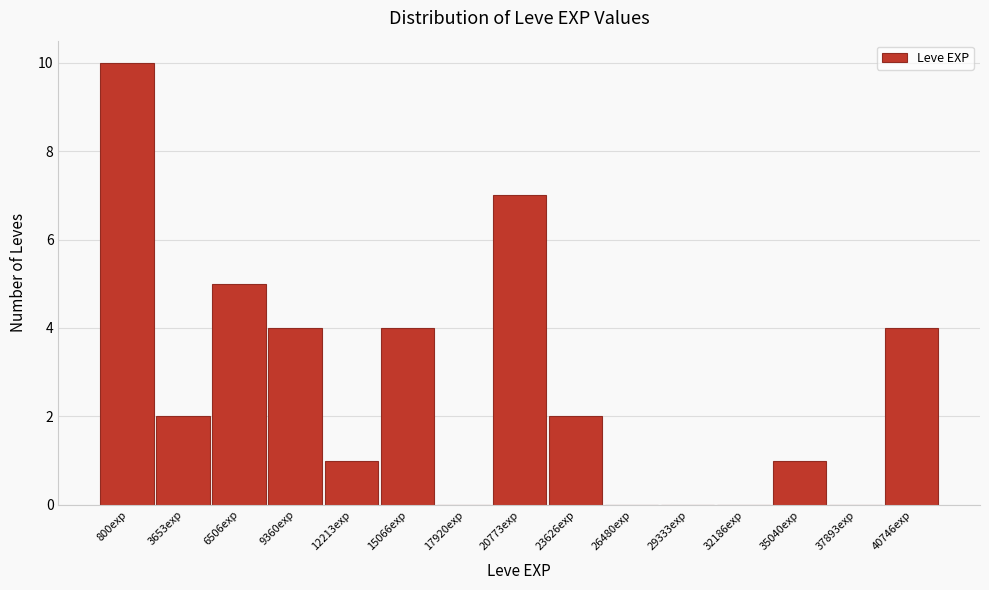

Reading right to left, transcribe all the data shown in this chart.

40746exp=4	37893exp=0	35040exp=1	32186exp=0	29333exp=0	26480exp=0	23626exp=2	20773exp=7	17920exp=0	15066exp=4	12213exp=1	9360exp=4	6506exp=5	3653exp=2	800exp=10